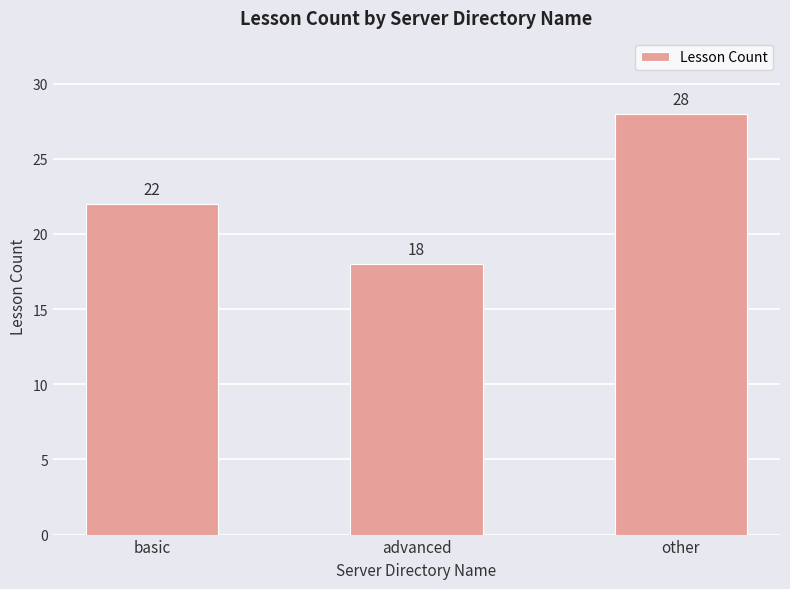

The chart shows a value of 22 at basic. True or false?

True